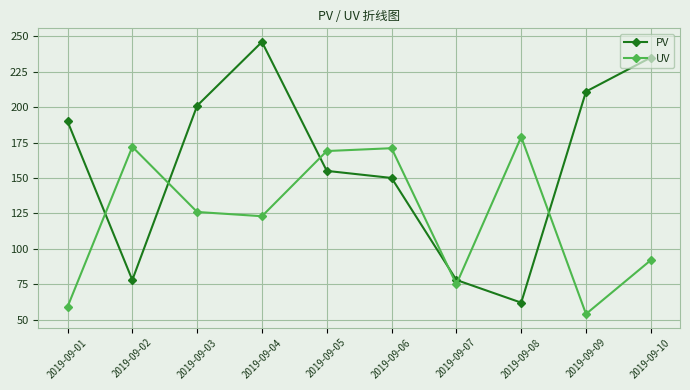

How many interior local valleys does the PV series have?

2